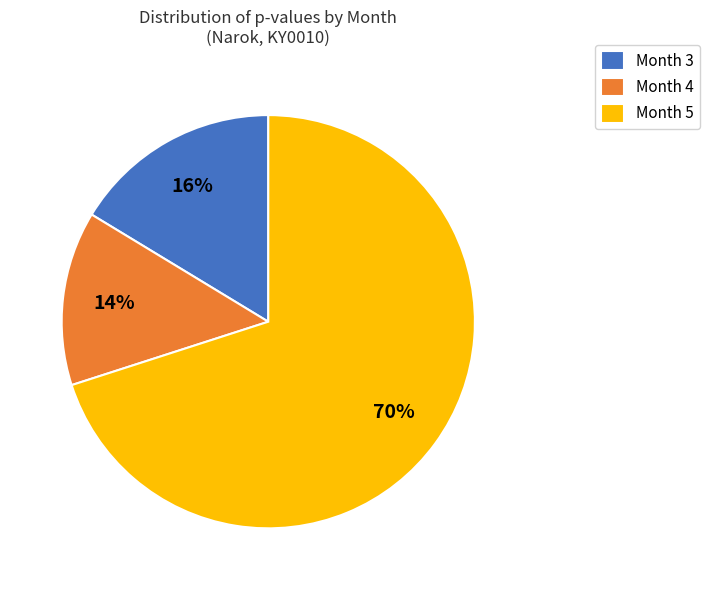

Do Month 5 and Month 3 together represent more than half of the pie?

Yes